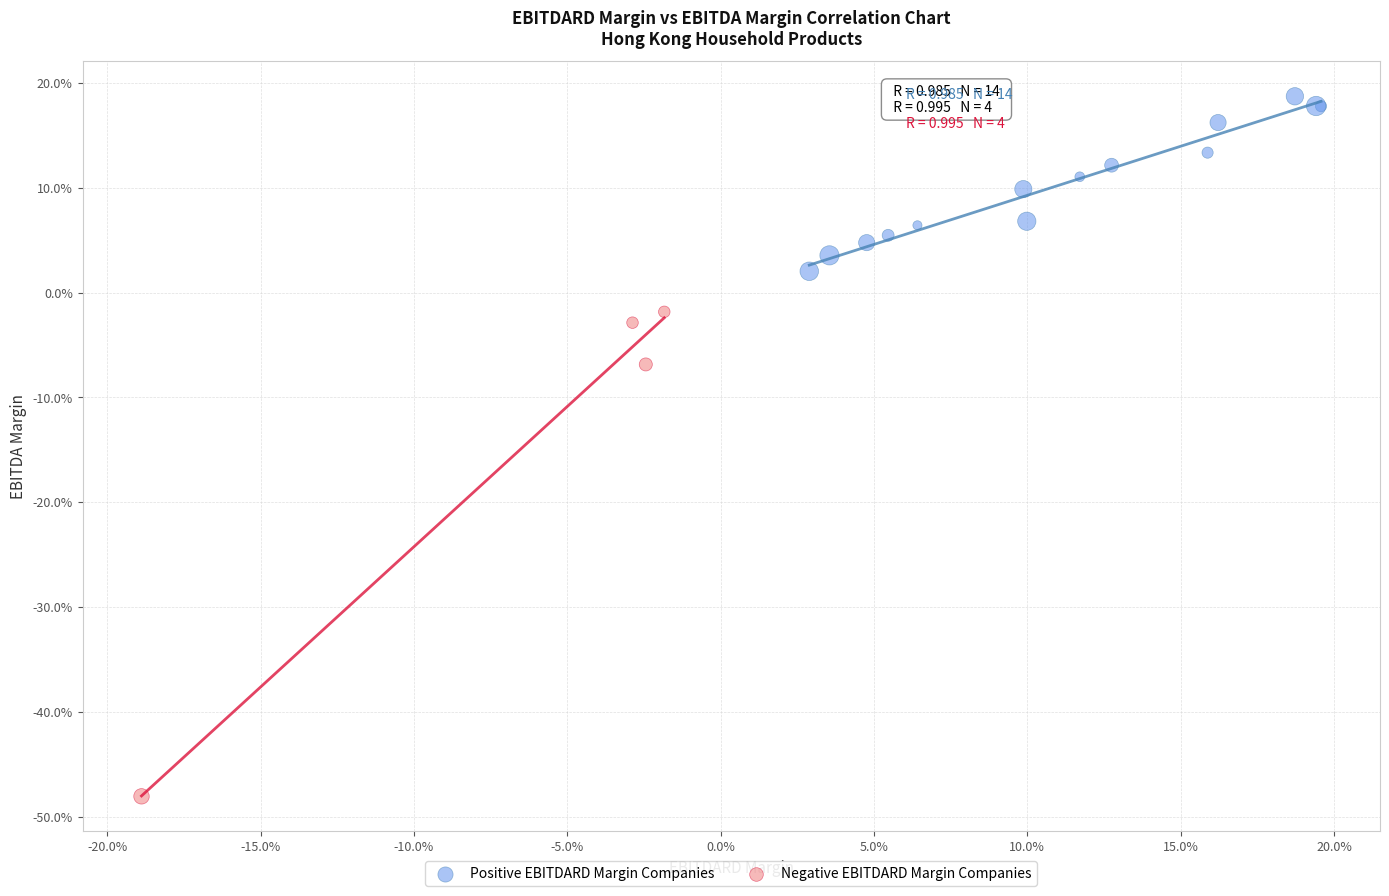

Which series reaches the maximum Y coordinate?

Positive EBITDARD Margin Companies